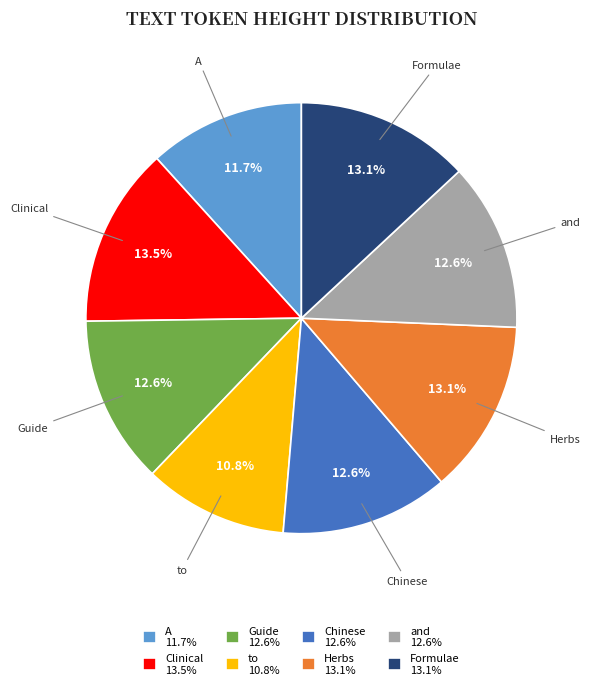

How many segments does this pie chart have?

8